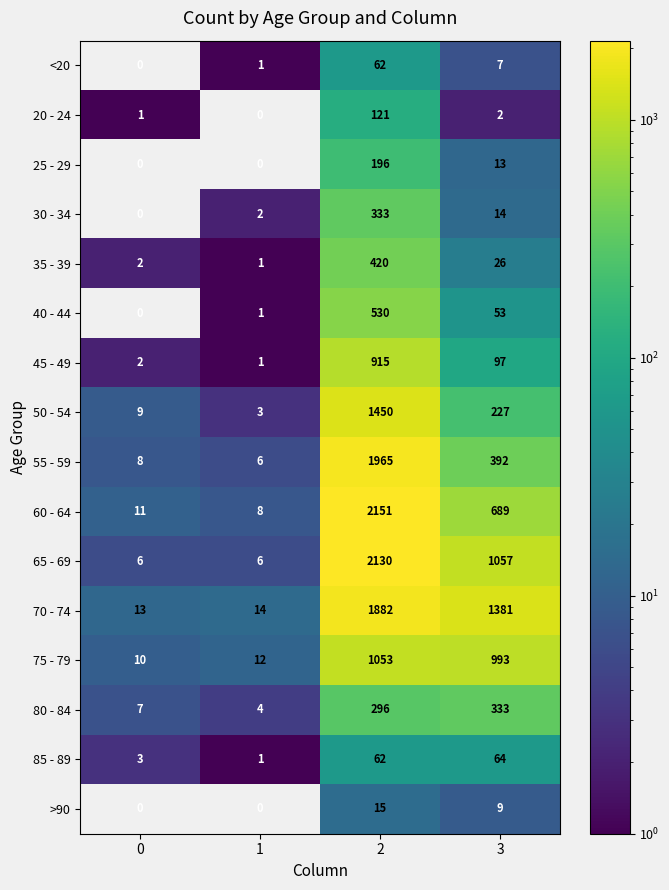

List the labels in order of 40 - 44 value, largest first.

2, 3, 1, 0